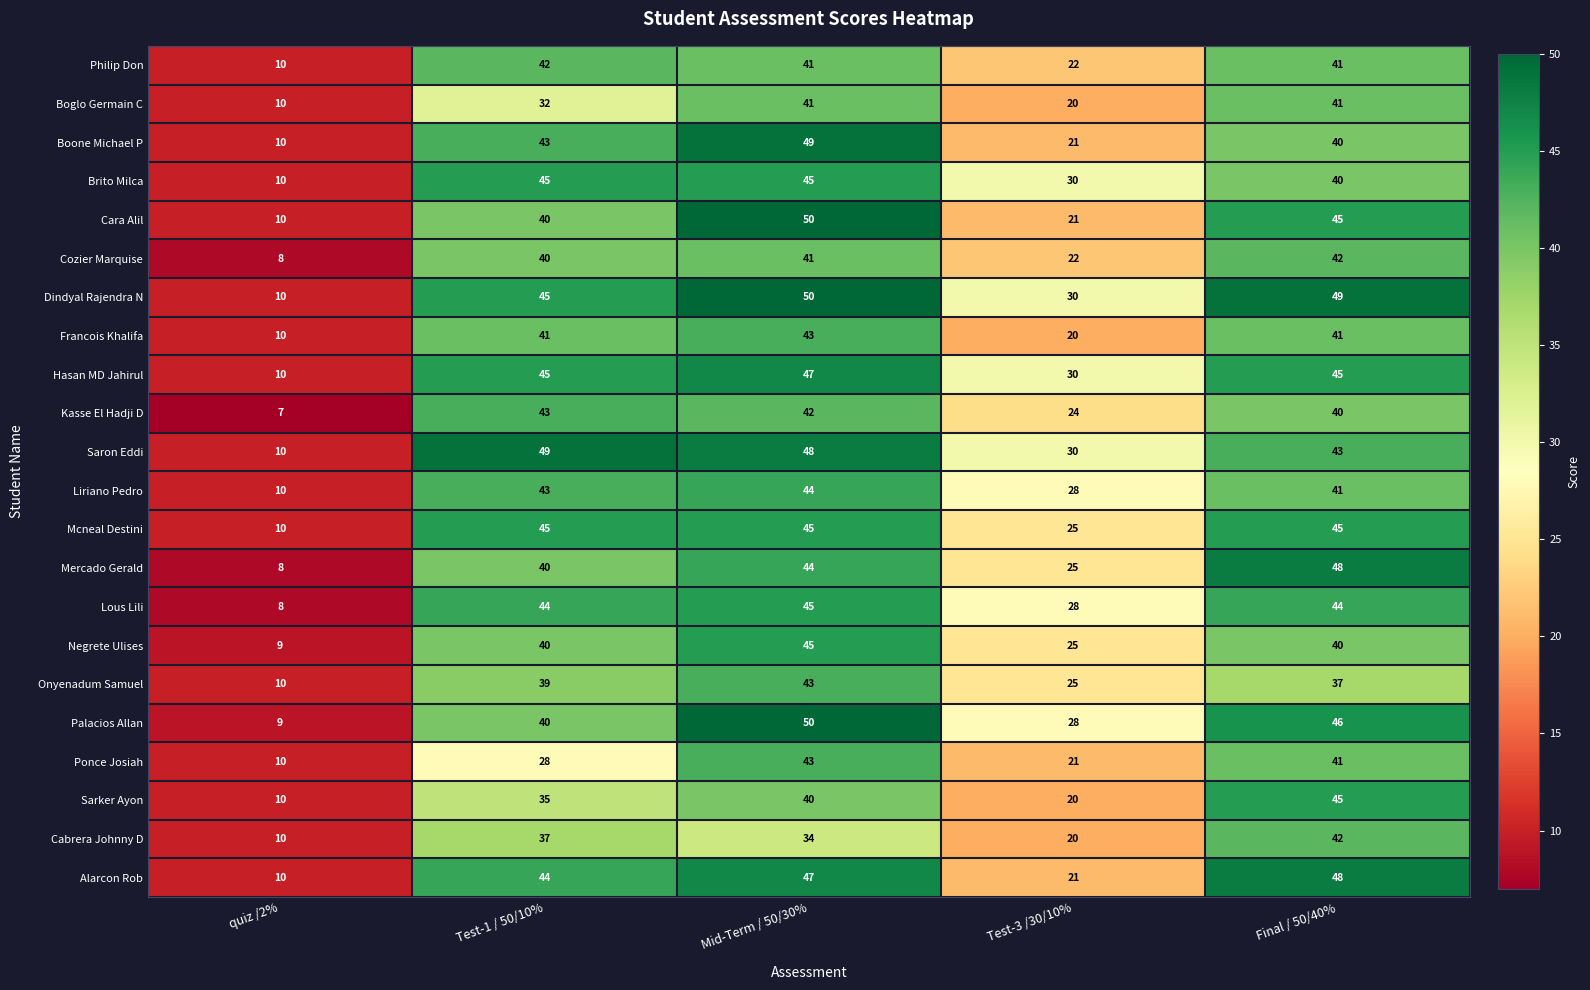

What is the total value across all series at Final / 50/40%?

944